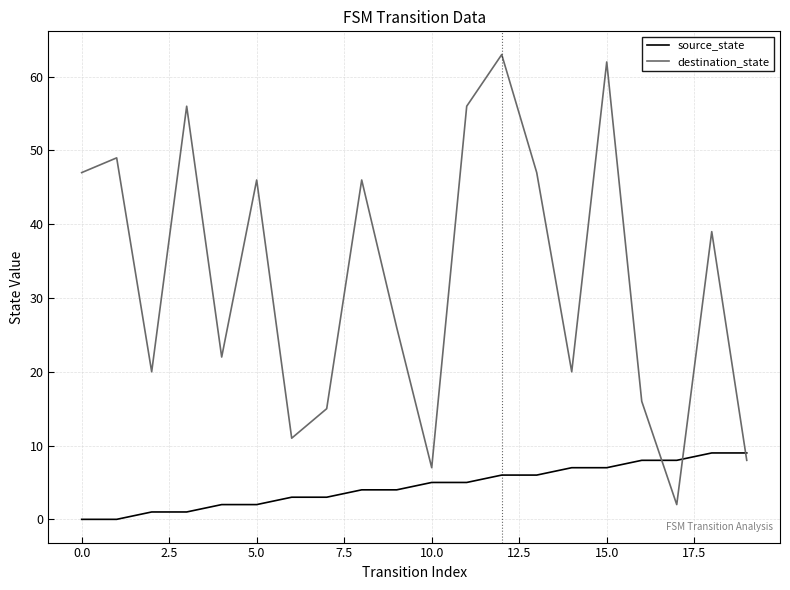

What are all the series names shown in the legend?

source_state, destination_state